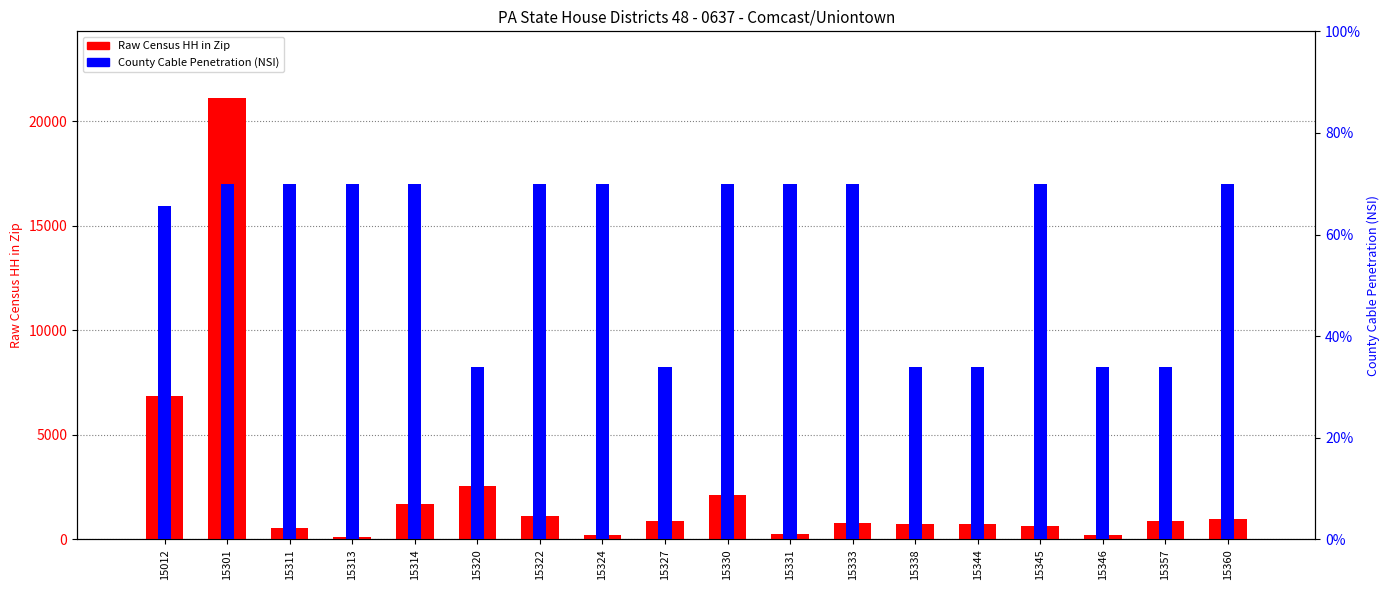

Does the chart contain any negative values?

No